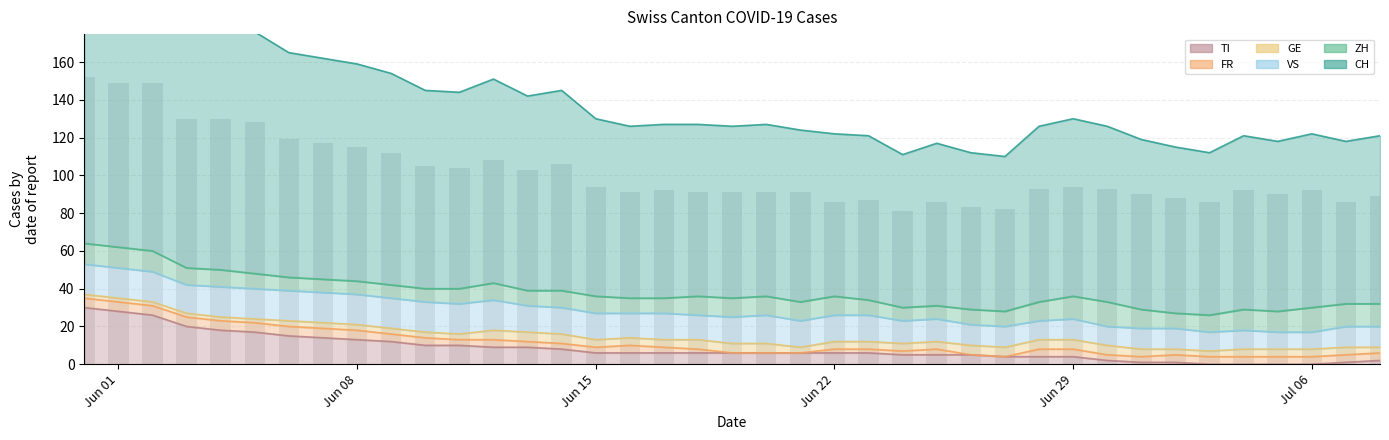

What is the value of the 26th bar from the left?

86